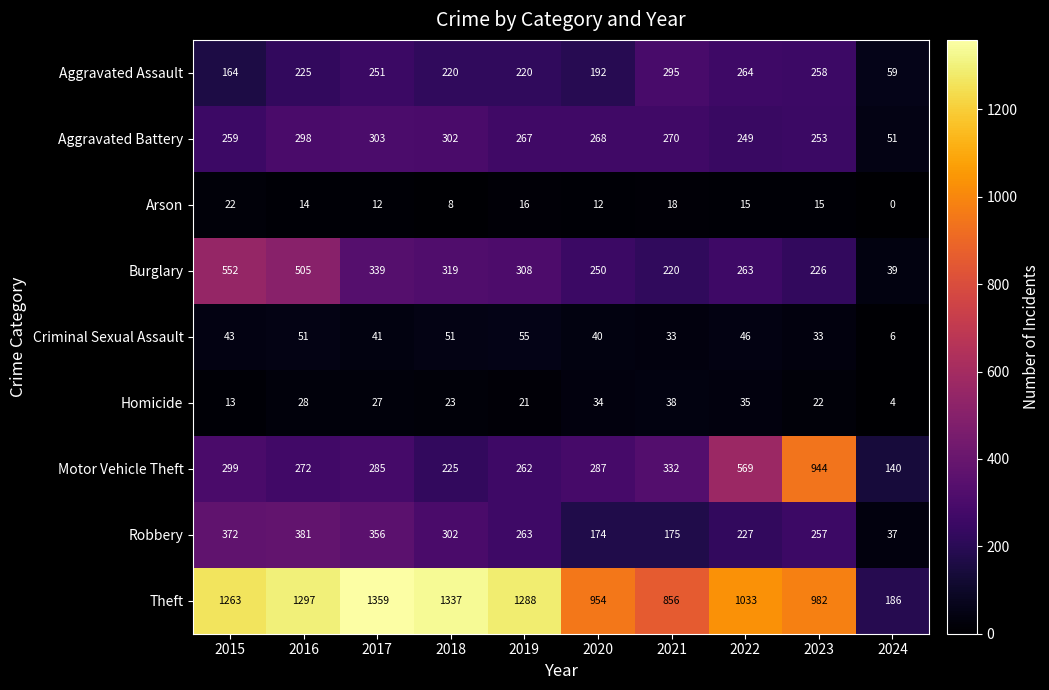

What value does the Homicide series have at 2023?

22